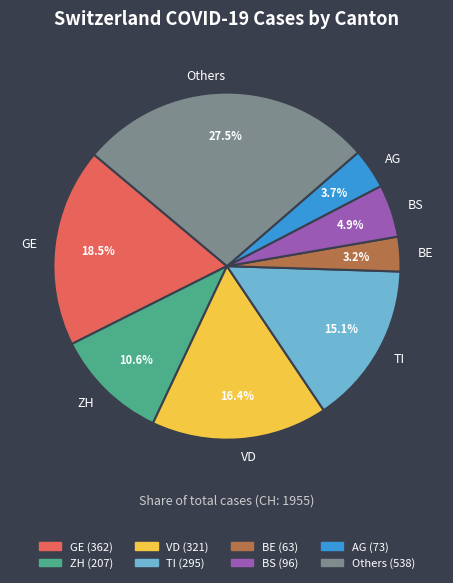

Do AG and ZH together represent more than half of the pie?

No